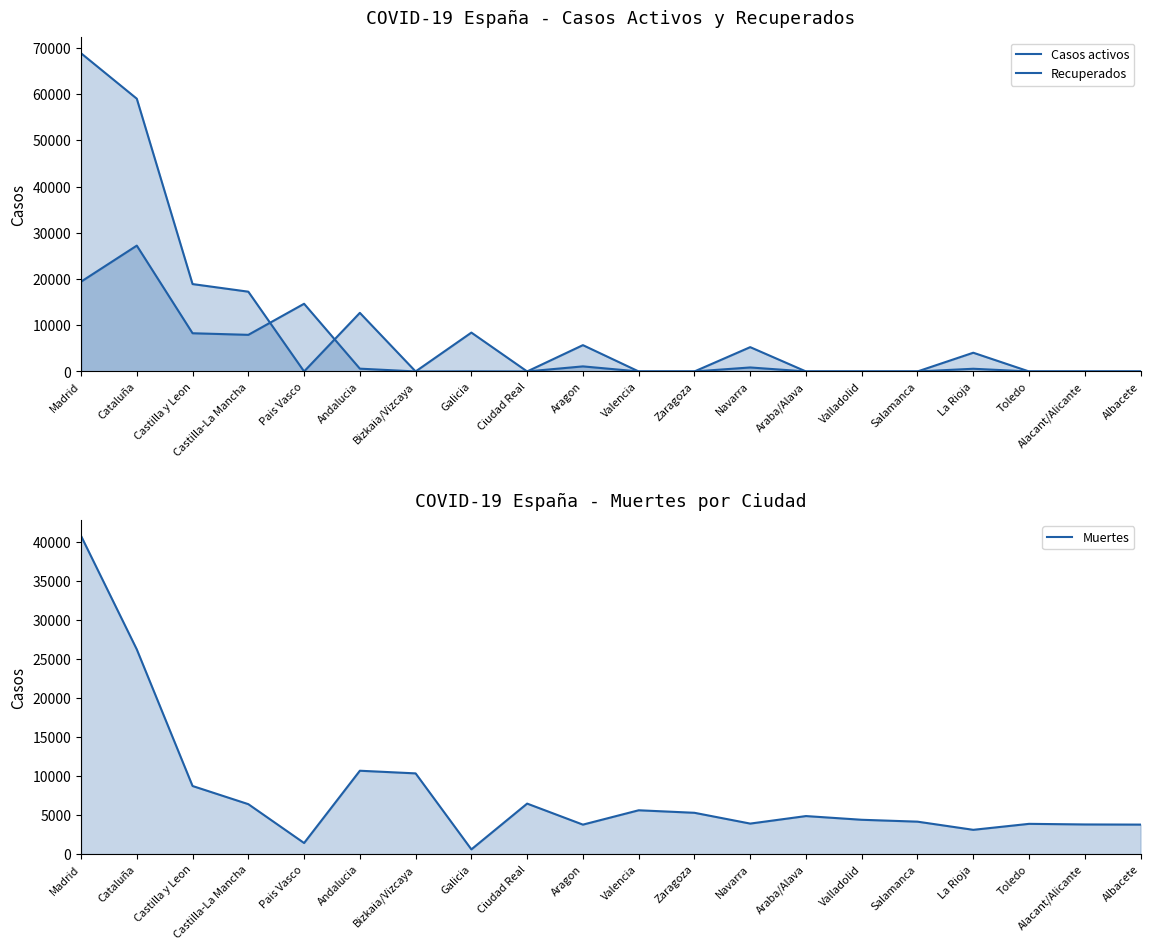

At Madrid, list the series in order from smallest to largest.

Casos activos, Muertes, Recuperados